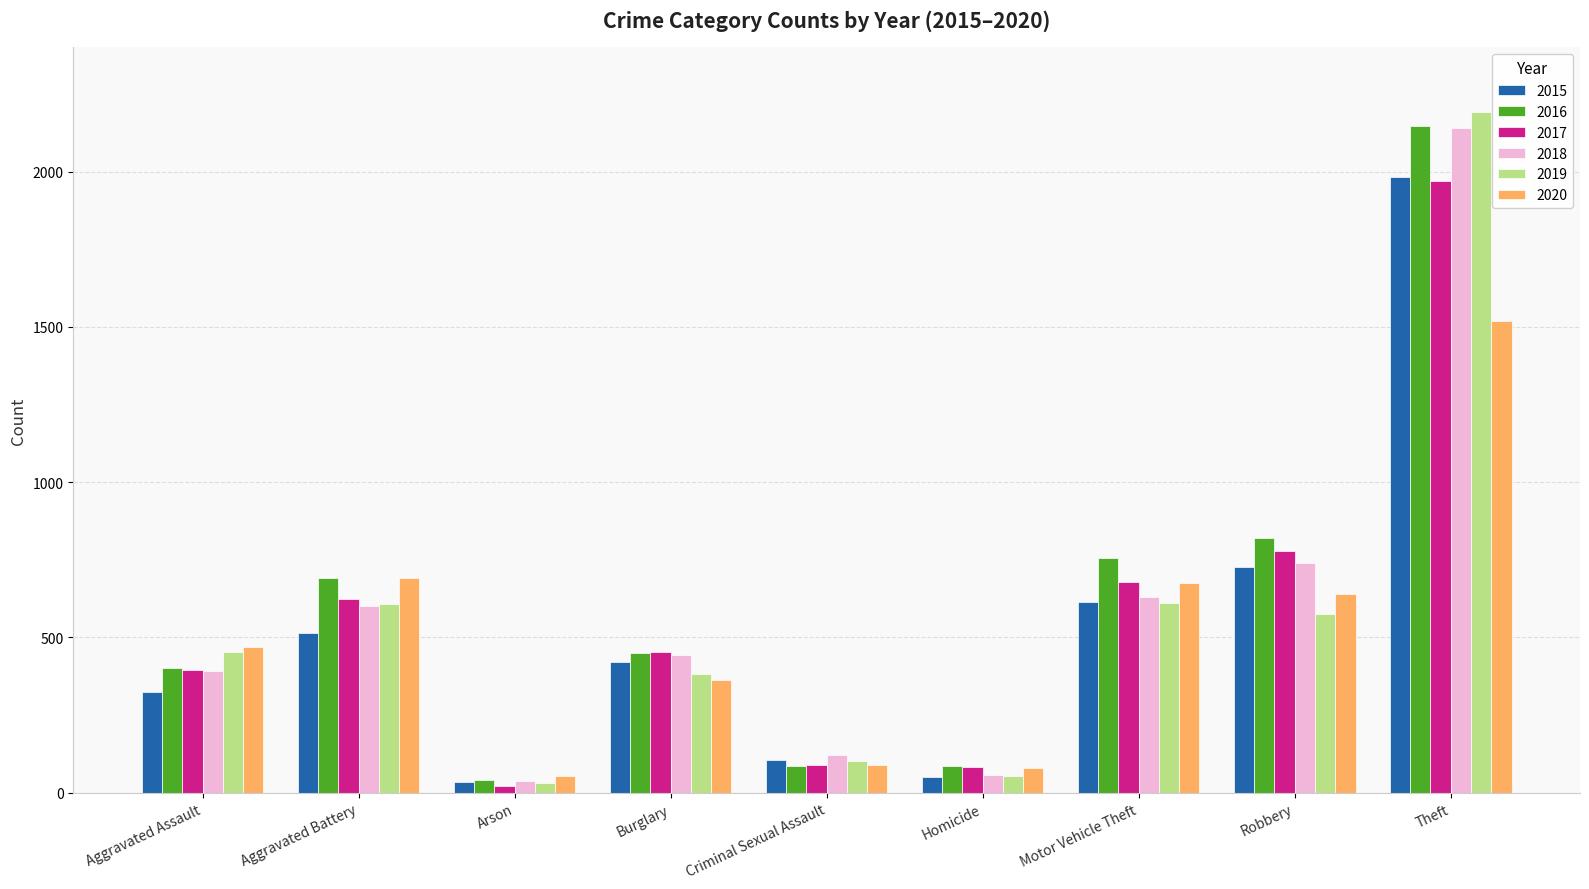

What is the label of the 2nd bar from the right?

Robbery